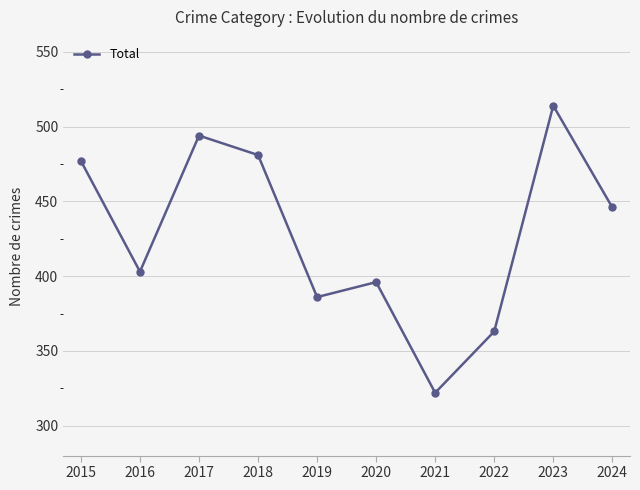

Rank the categories by value from lowest to highest.

2021, 2022, 2019, 2020, 2016, 2024, 2015, 2018, 2017, 2023